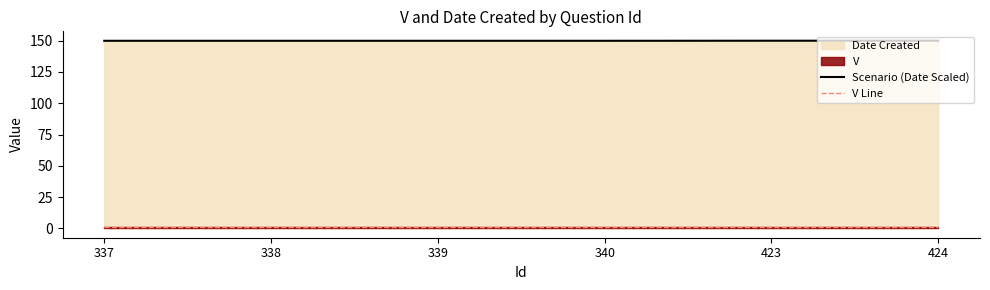

At how many categories does at least one series exceed 134?

6